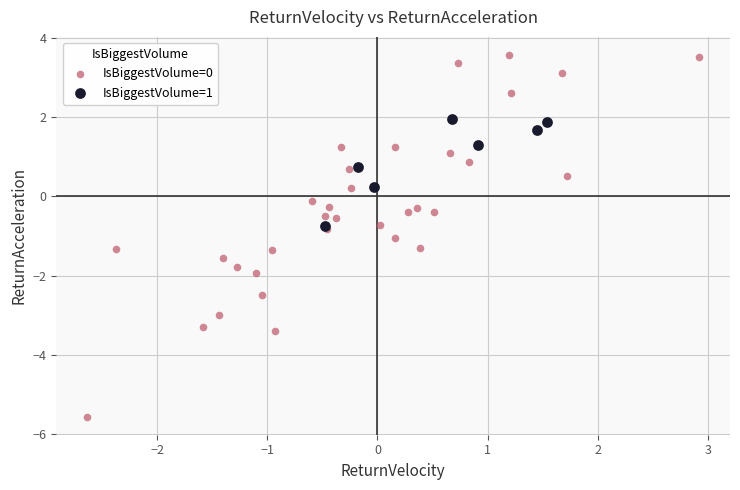

Which series has the largest Y range (max minus min)?

IsBiggestVolume=0